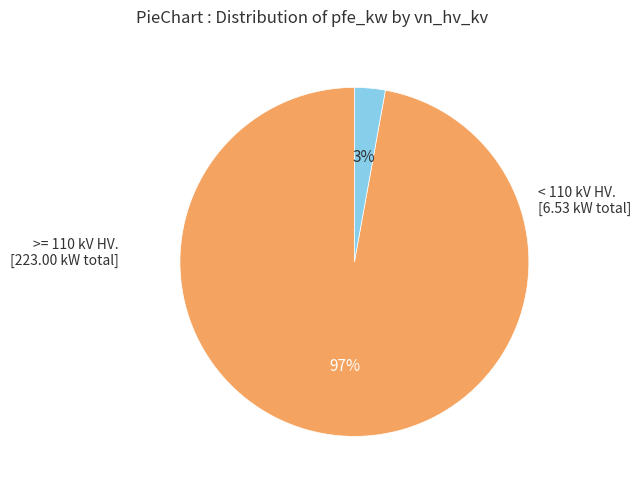

Does any single category account for the majority?

Yes